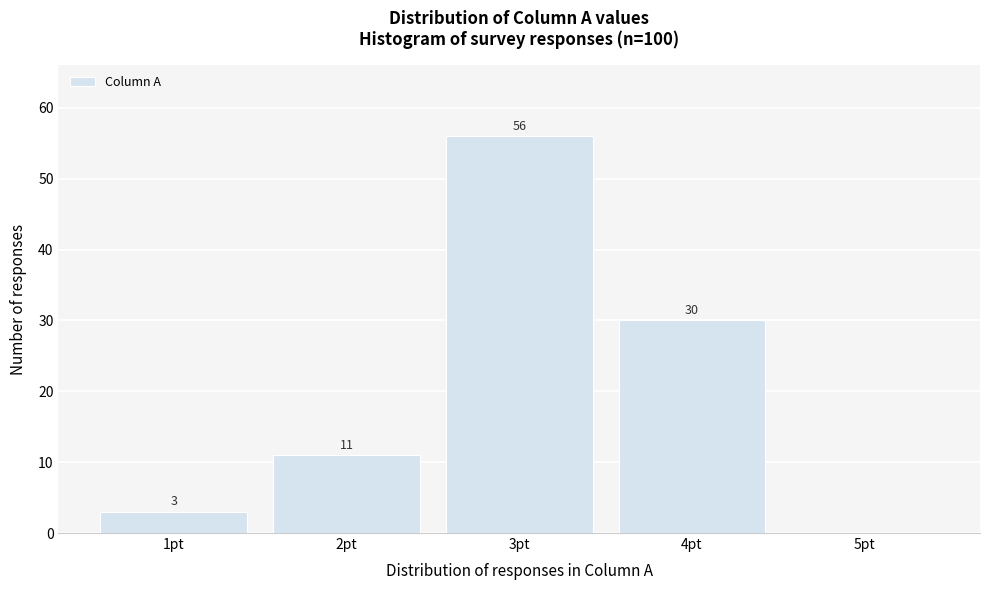

Which range on the x-axis has the tallest bar?

2.5 to 3.5